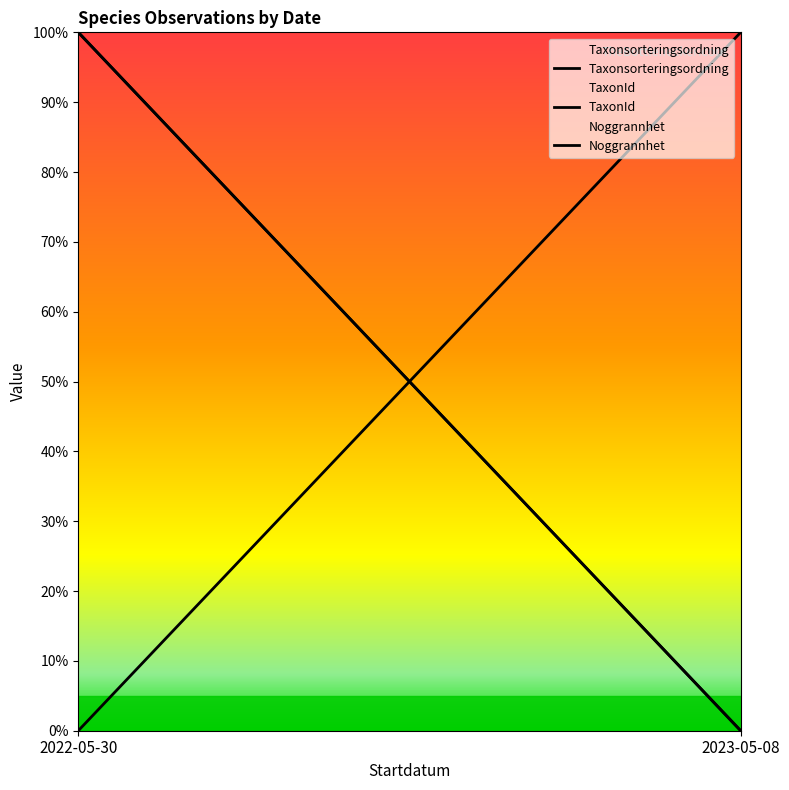

What is the difference between the highest and lowest values at 2023-05-08?

100